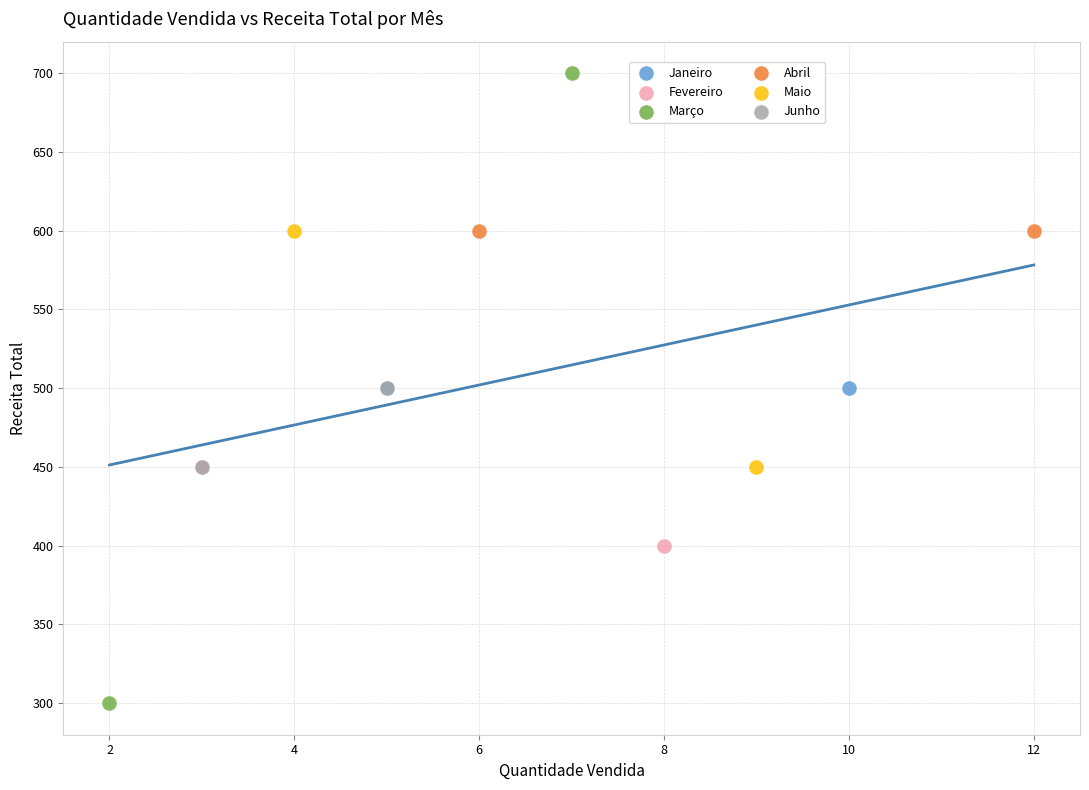

What are all the series names shown in the legend?

Janeiro, Fevereiro, Março, Abril, Maio, Junho